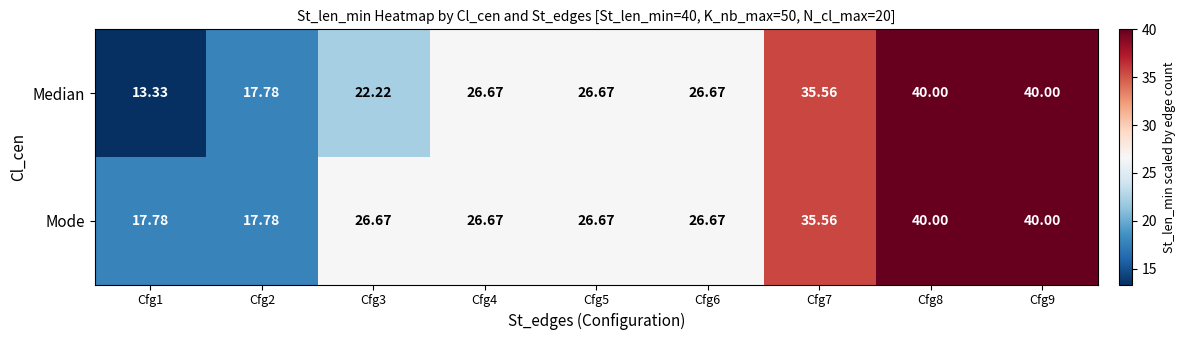

How many categories are shown in the chart?

9